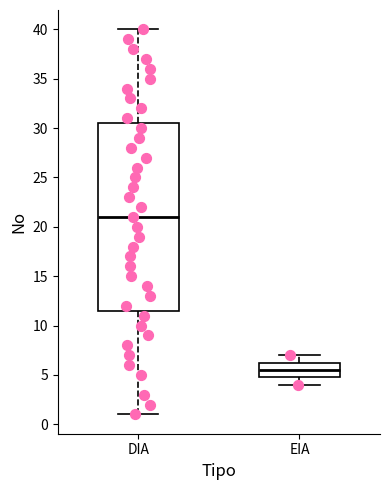

Reading left to right, read every box against the y-axis: the position of its median line, the range the box covers, and the ends of its whiskers. The values are not printed on the chart, so give them approximately, as read against the axis.

DIA: median 21.0, box 11.5 to 30.5, whiskers 1.0 to 40.0
EIA: median 5.5, box 5.0 to 6.5, whiskers 4.0 to 7.0